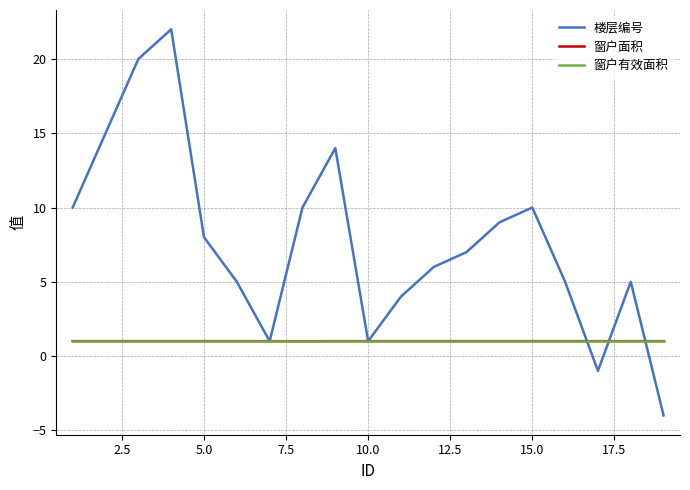

What is the minimum value for 窗户有效面积?

1.0